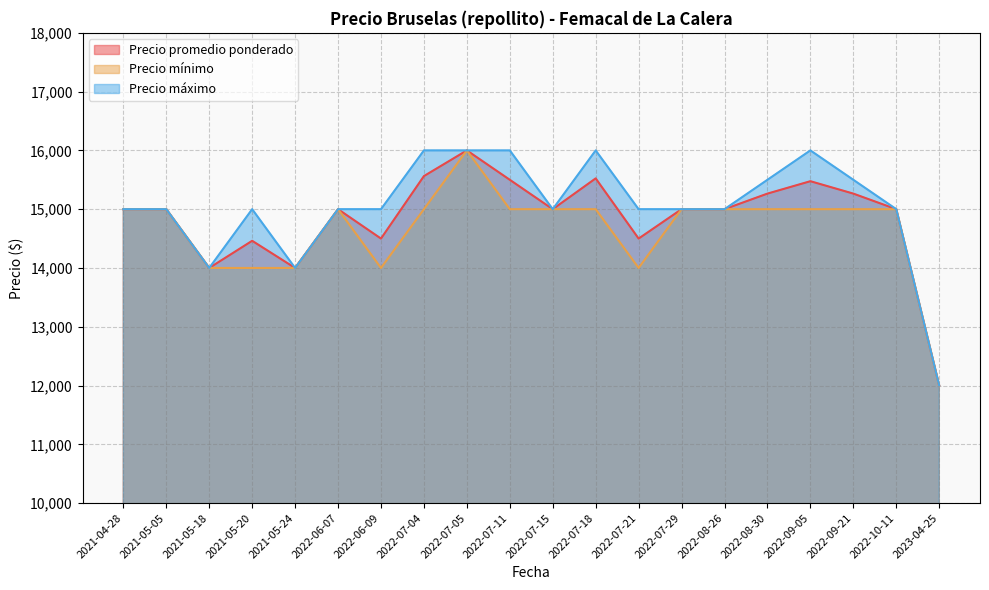

True or false: Precio promedio ponderado and Precio mínimo cross at least once.

False